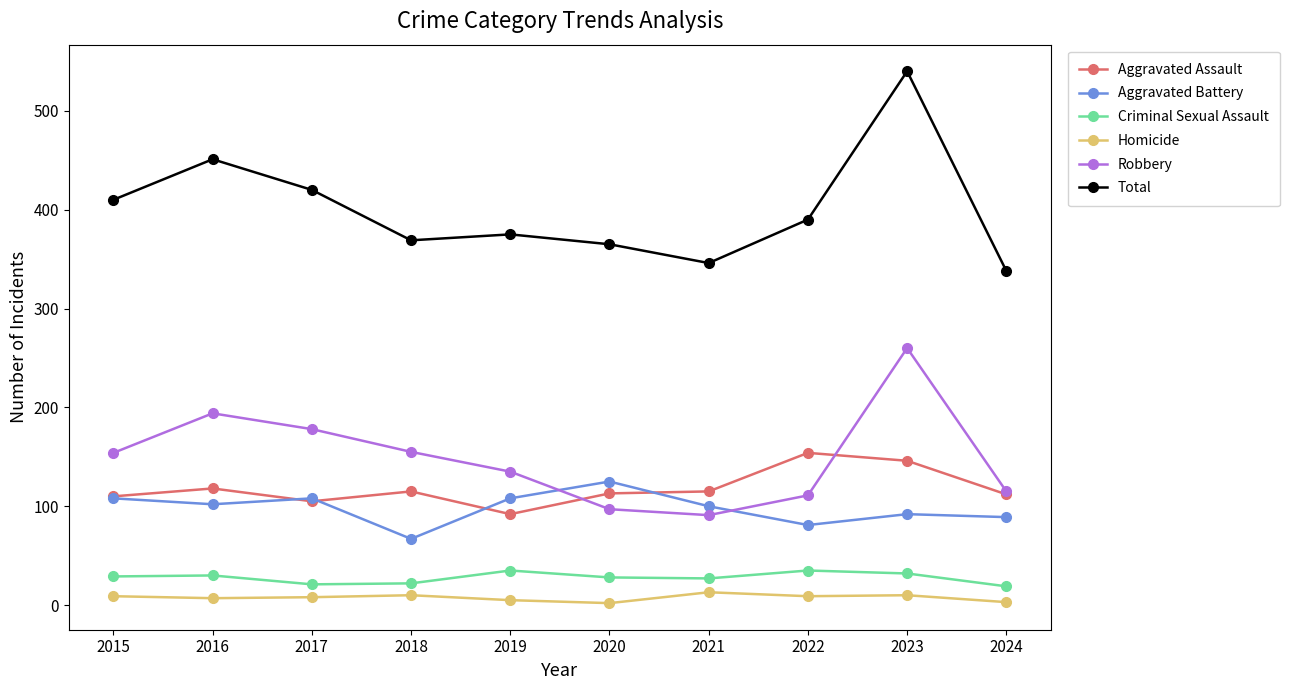

Is the value of Robbery at 2022 greater than the value of Criminal Sexual Assault at 2023?

Yes